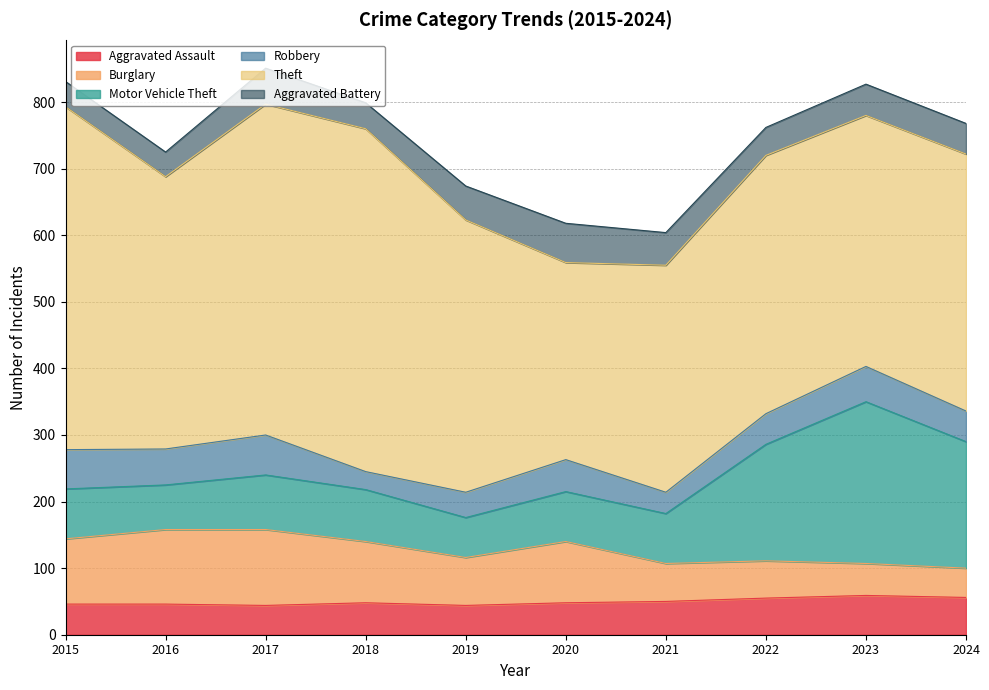

Between which two adjacent categories do Aggravated Battery and Burglary first intersect?

2023 and 2024